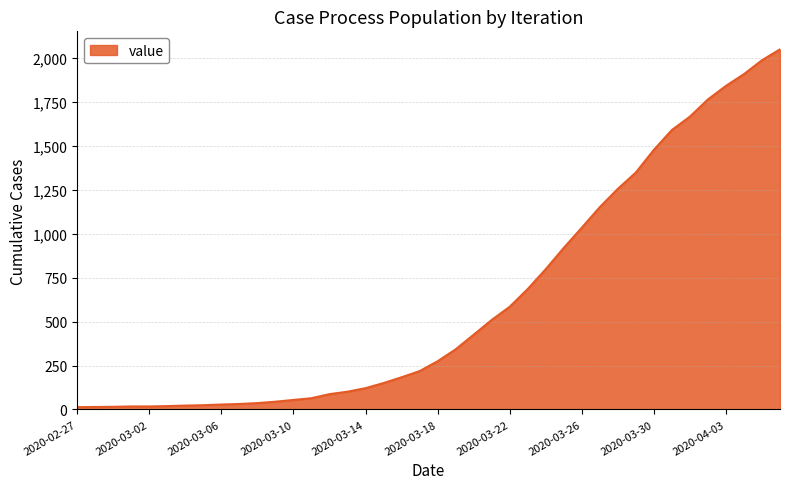

What is the difference between the maximum and minimum values?

2036